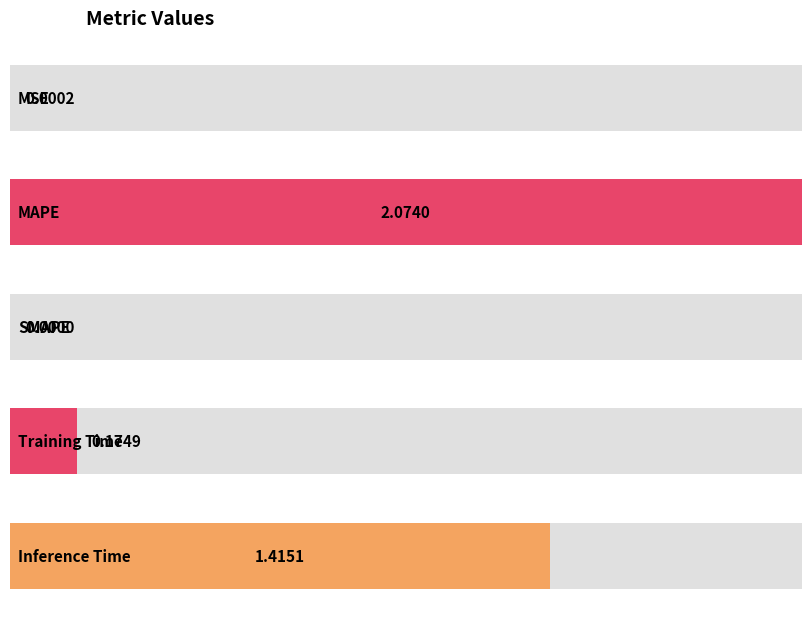

Rank the categories by value from lowest to highest.

SMAPE, MSE, Training Time, Inference Time, MAPE